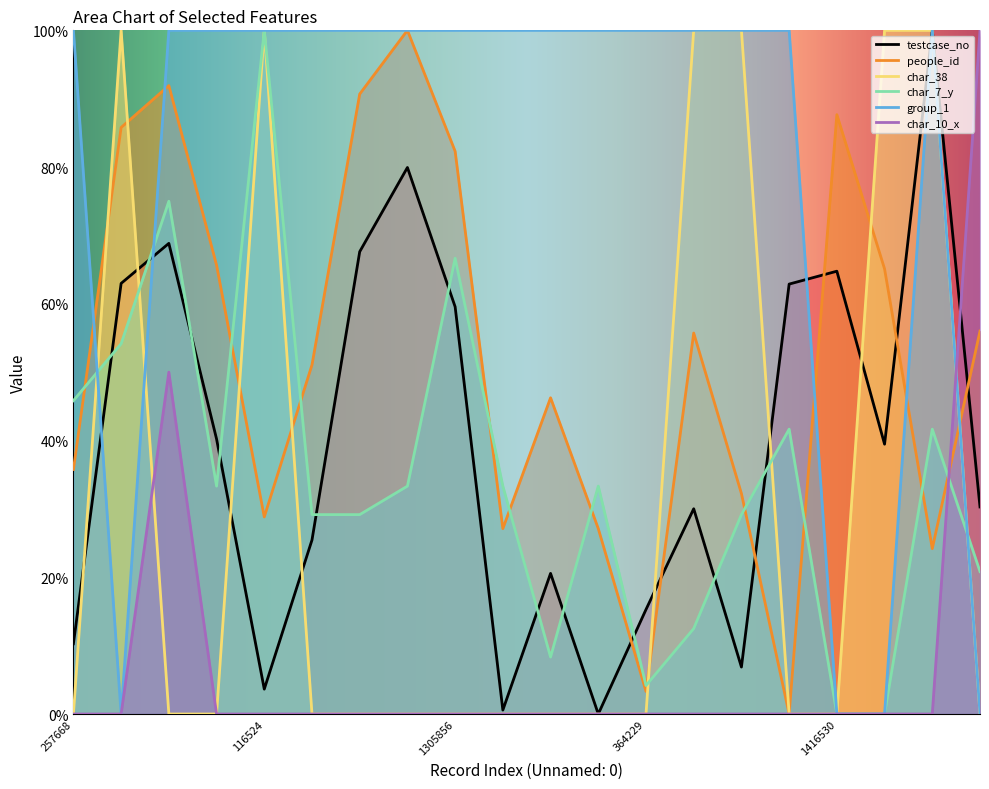

What is the label of the 12th point from the left?

39099